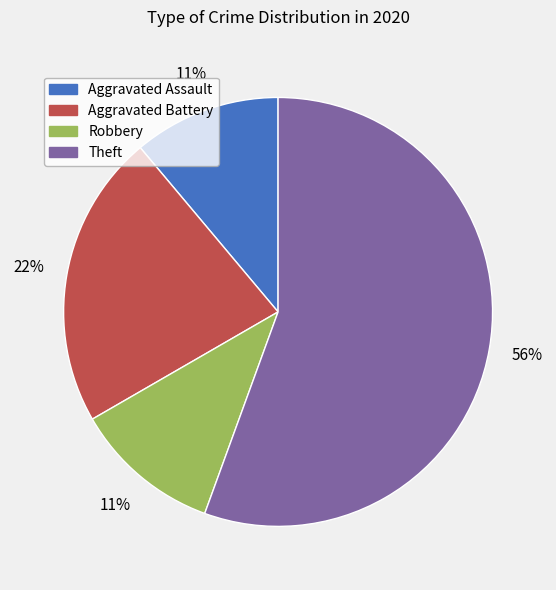

What percentage is the Theft slice, to the nearest percent?

56%